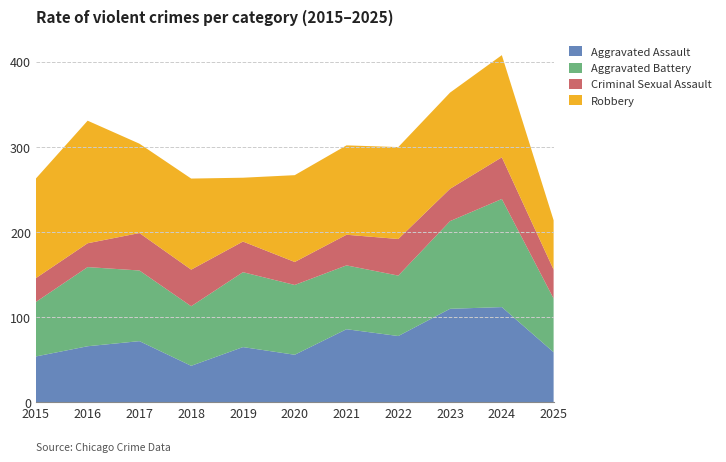

Reading left to right, what are all the values shown in this chart?

Aggravated Assault: 2015=54	2016=66	2017=72	2018=43	2019=65	2020=56	2021=86	2022=78	2023=110	2024=112	2025=59
Aggravated Battery: 2015=64	2016=93	2017=83	2018=70	2019=88	2020=82	2021=75	2022=71	2023=103	2024=127	2025=63
Criminal Sexual Assault: 2015=28	2016=28	2017=44	2018=43	2019=36	2020=27	2021=36	2022=43	2023=38	2024=49	2025=34
Robbery: 2015=117	2016=144	2017=105	2018=107	2019=75	2020=102	2021=105	2022=108	2023=113	2024=120	2025=58